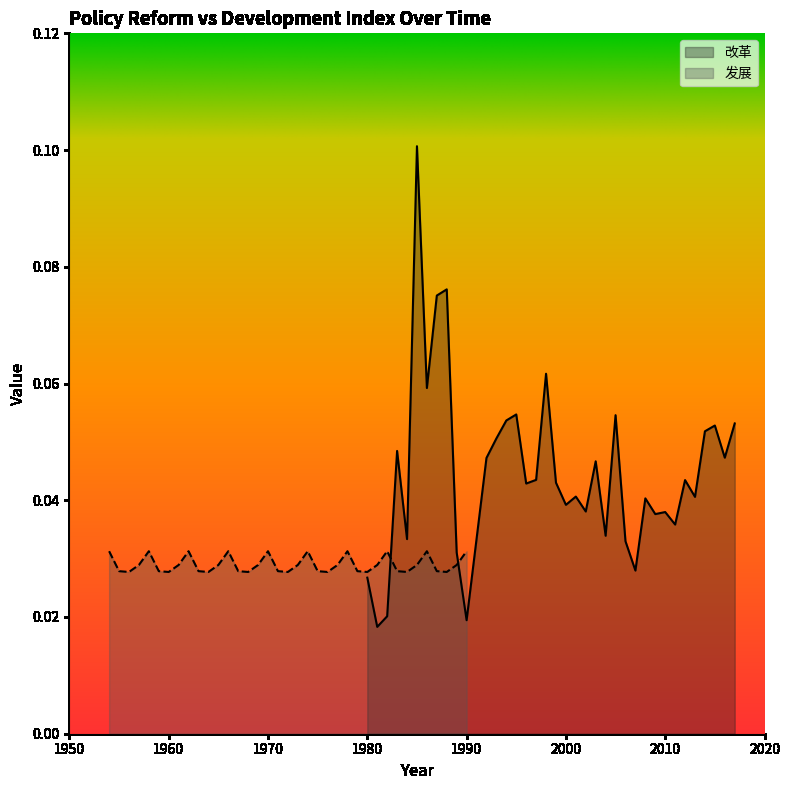

What is the difference between the second highest and minimum values in the 改革 series?

0.1